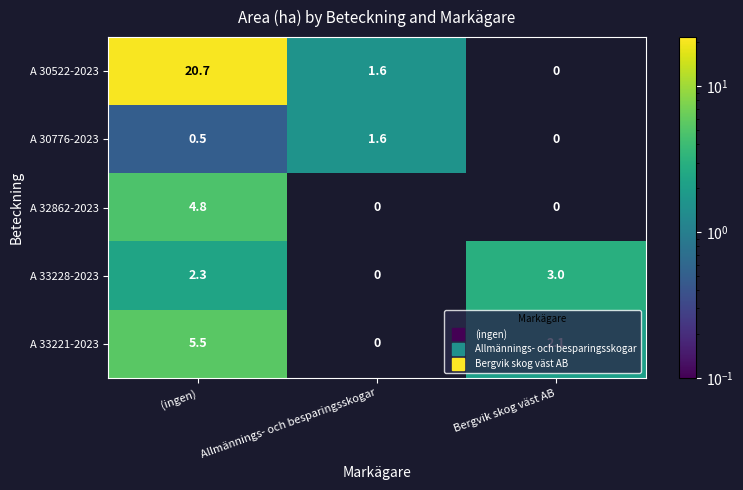

What is the sum of the A 30522-2023 values at (ingen) and Bergvik skog väst AB?

20.7